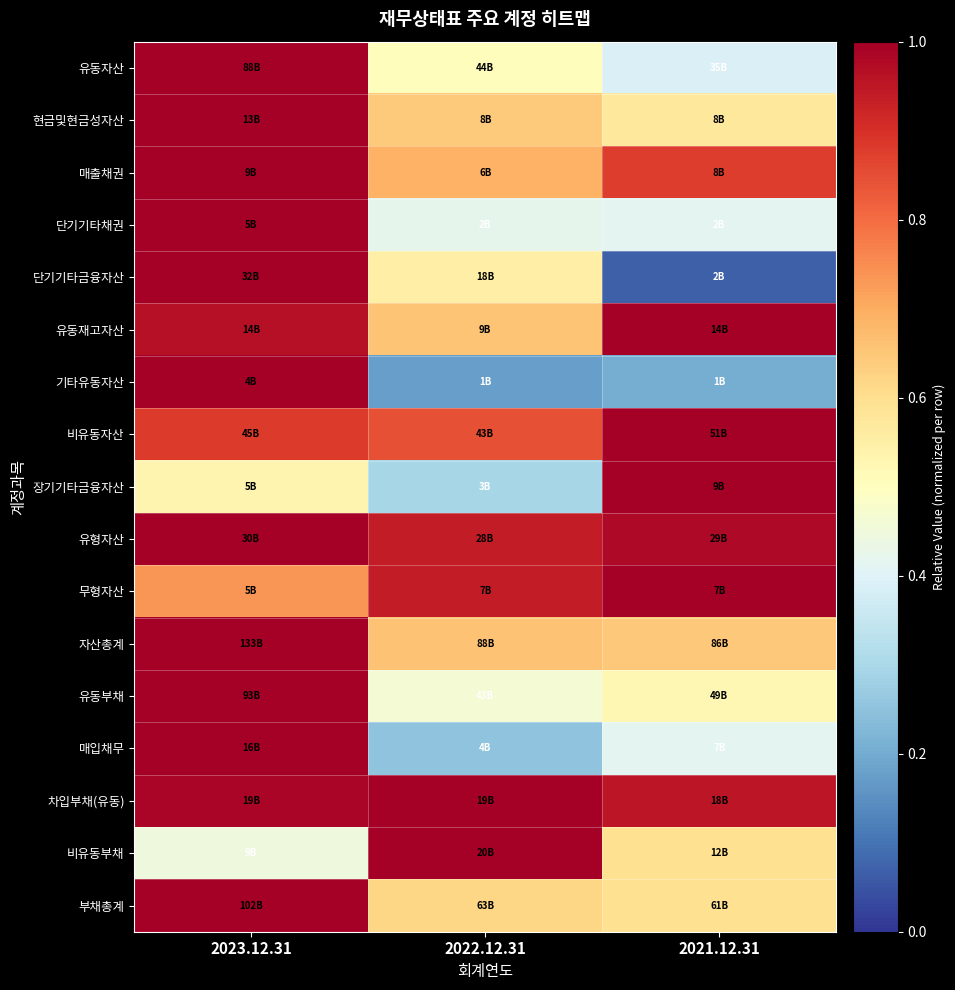

What is the total value across all series at 2023.12.31?

15.5